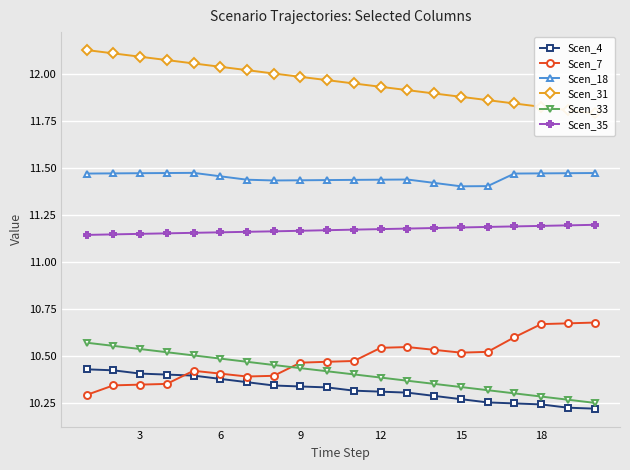

What is the maximum value shown in the chart?

12.1